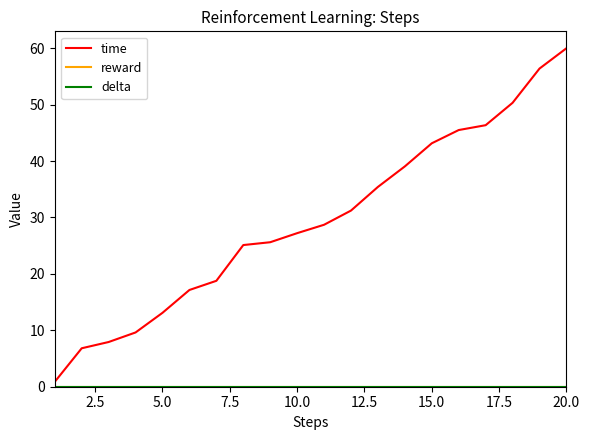

What is the difference between the second highest and minimum values in the time series?

55.5